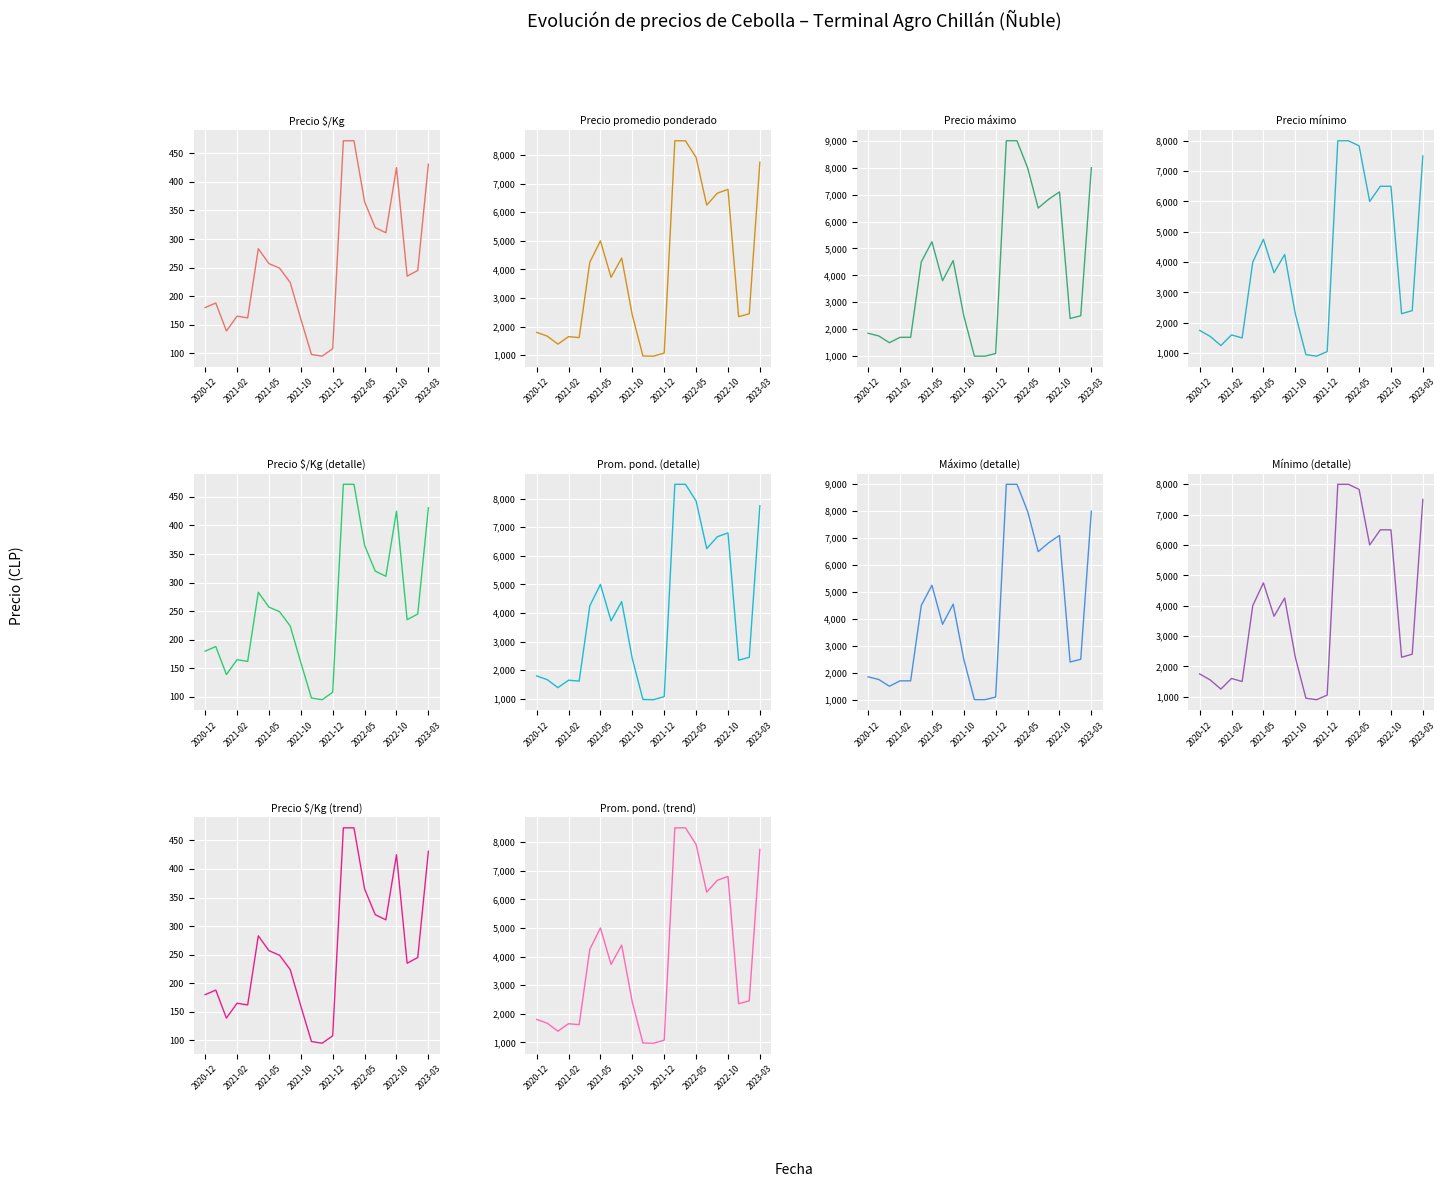

What is the difference between the Precio máximo values at 2021-09-13 and 2022-07-11?

3300